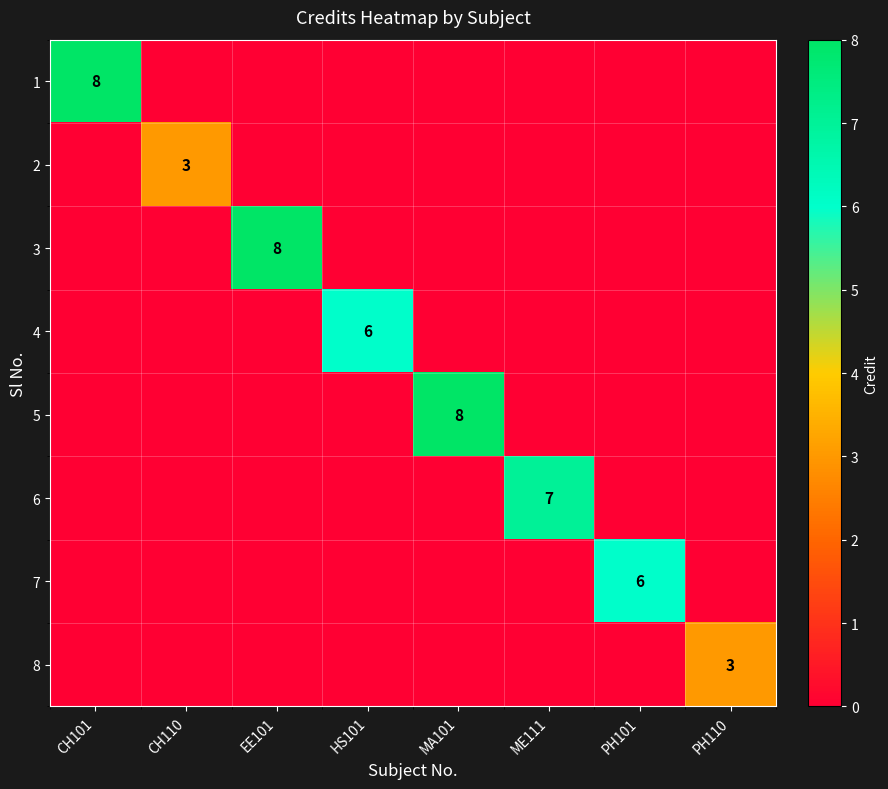

The 5 series shows 3 at MA101. True or false?

False